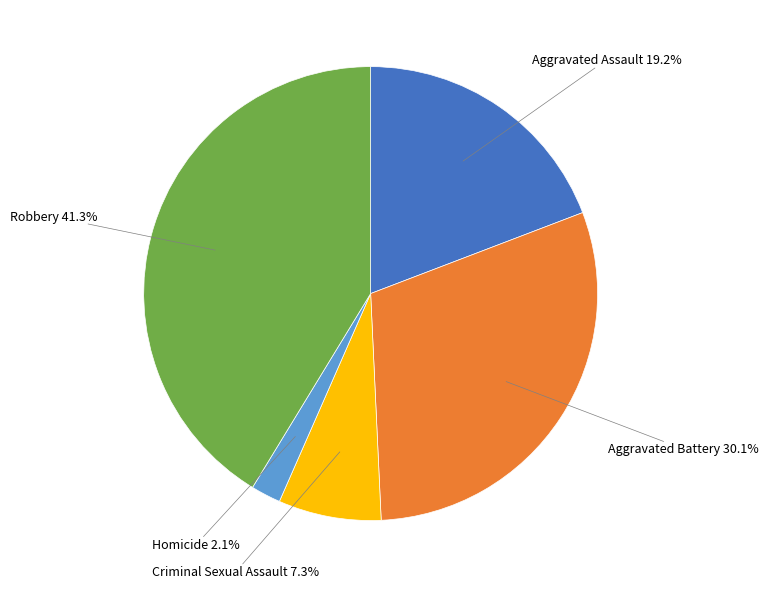

To the nearest percent, what is the average slice percentage?

20%